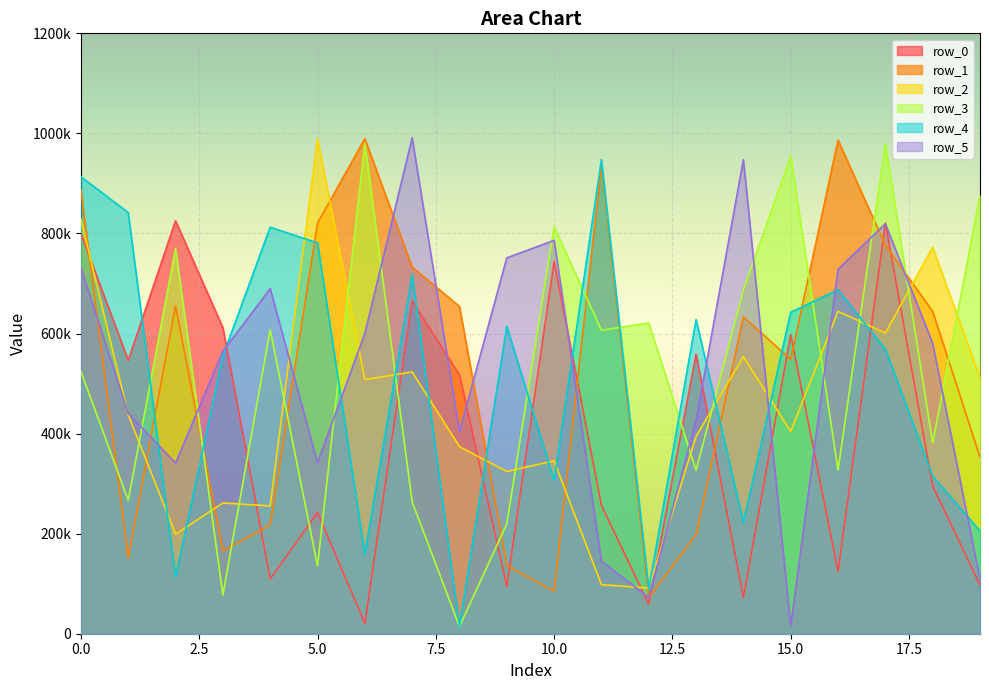

What value does the row_1 series have at 1, to the nearest 100?

151700